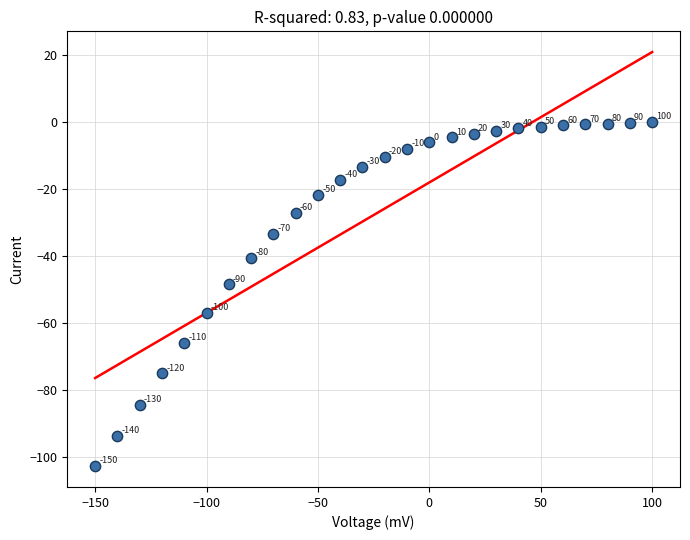

What Y value in the scatter plot is closest to -51?

-48.5